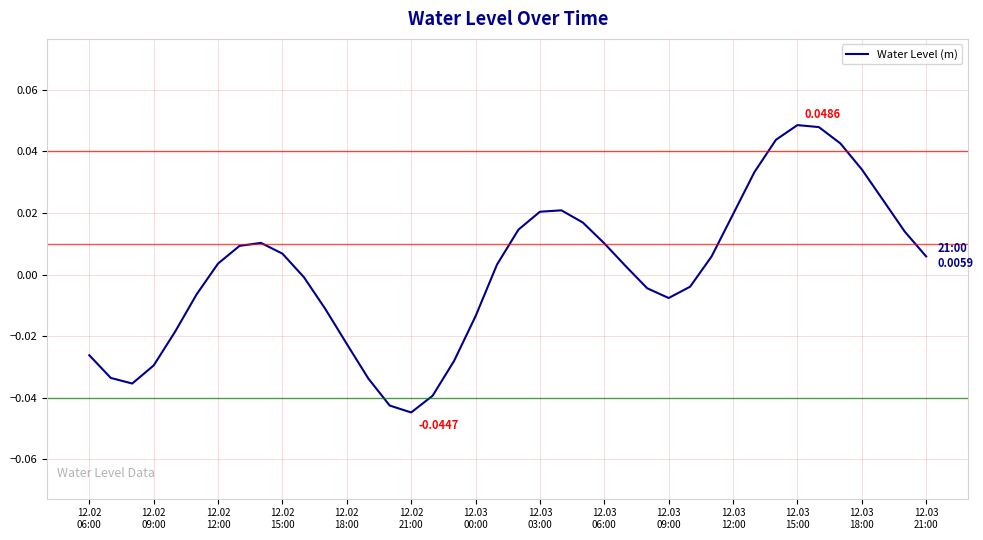

How many categories are shown in the chart?

40